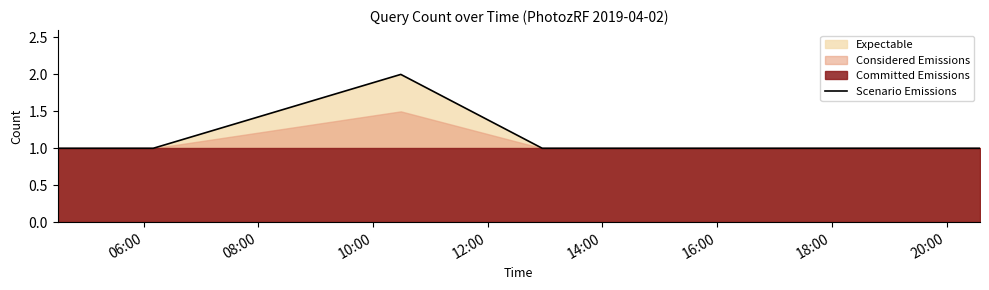

What is the sum of all values?

8